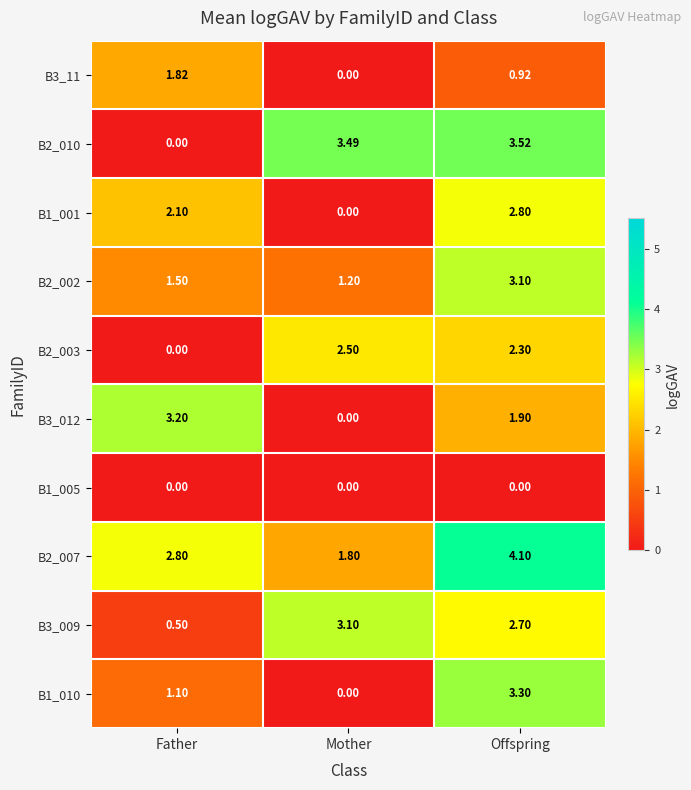

At which category does the chart reach its peak across all series?

Offspring